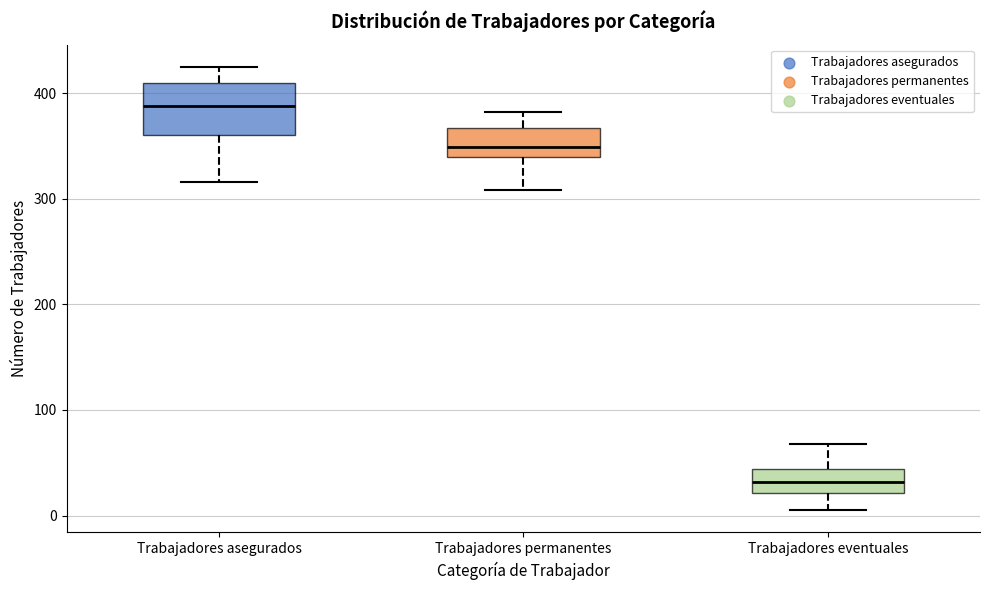

Which box is the tallest, from its lower edge to its upper edge?

Trabajadores asegurados